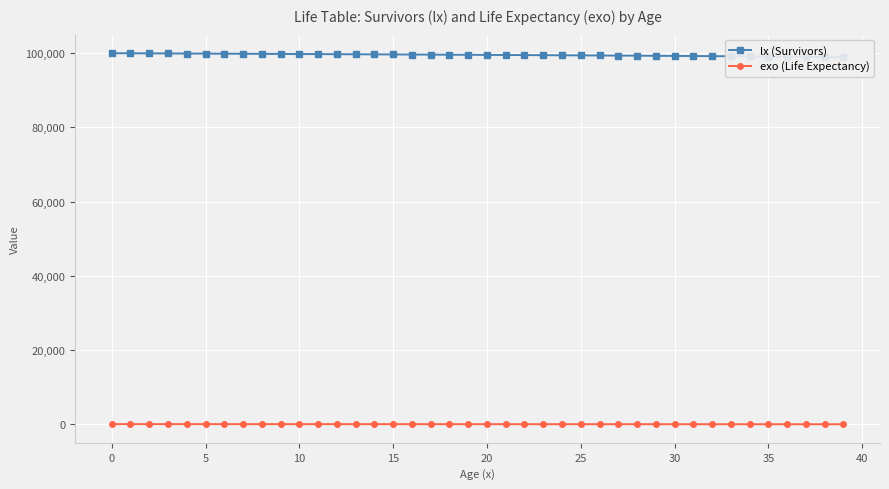

The value of exo (Life Expectancy) at 32 is 54.1. True or false?

True